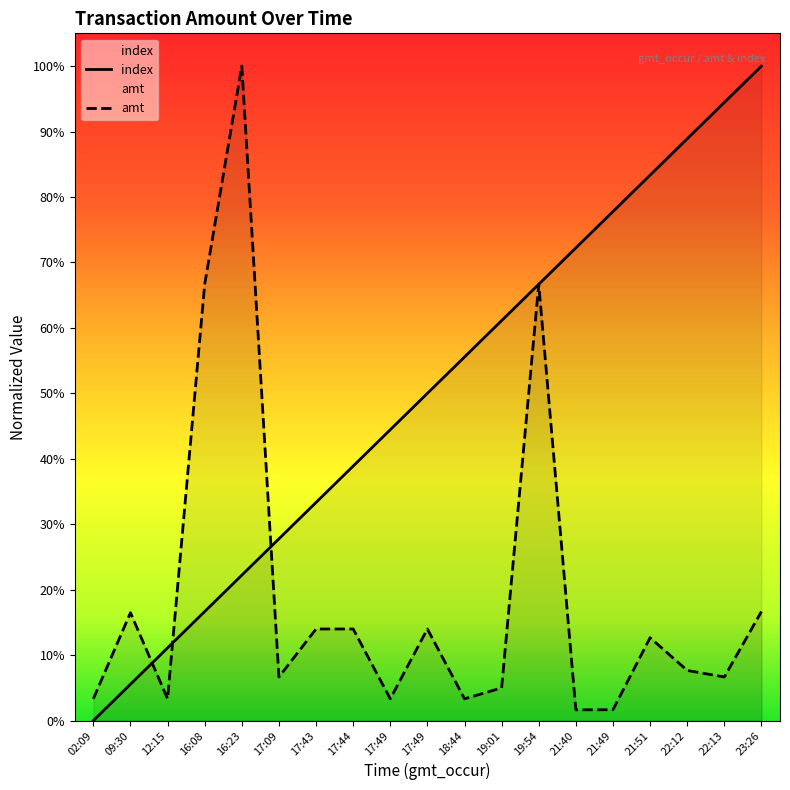

Reading left to right, list all the values displayed in this chart.

index: 0.0	0.1	0.1	0.2	0.2	0.3	0.3	0.4	0.4	0.5	0.6	0.6	0.7	0.7	0.8	0.8	0.9	0.9	1.0
amt: 0.0	0.2	0.0	0.7	1.0	0.1	0.1	0.1	0.0	0.1	0.0	0.1	0.7	0.0	0.0	0.1	0.1	0.1	0.2